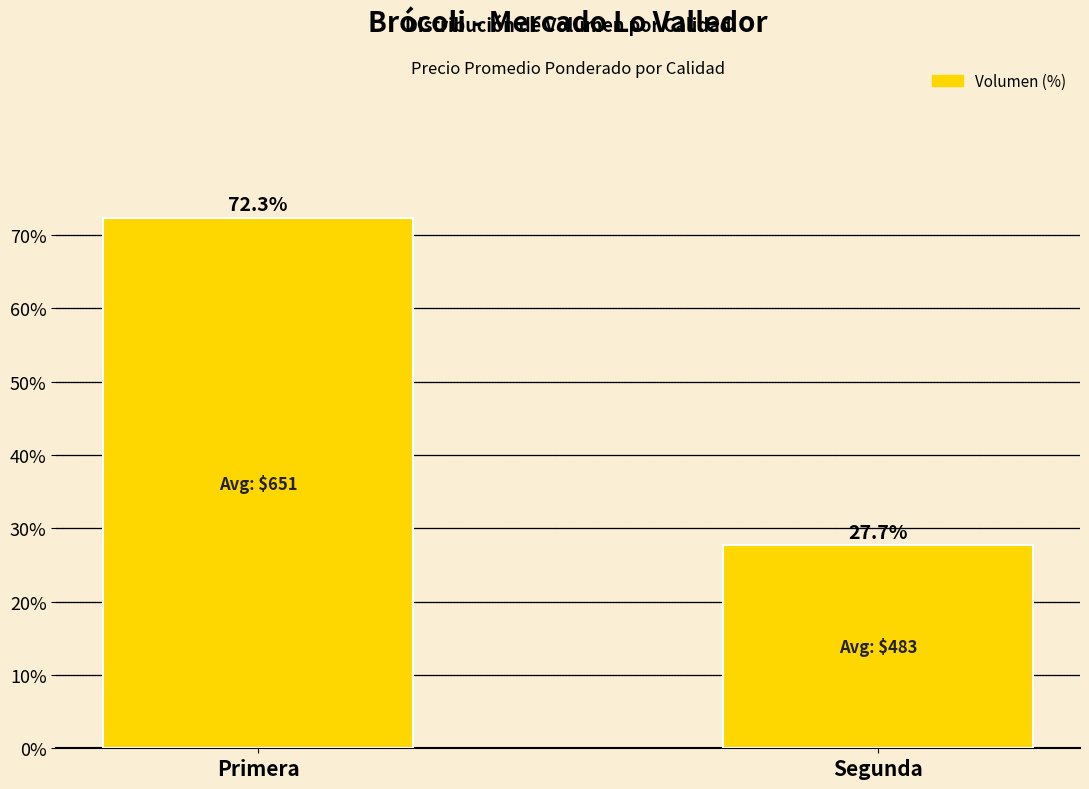

What is the approximate value at Segunda?

27.7